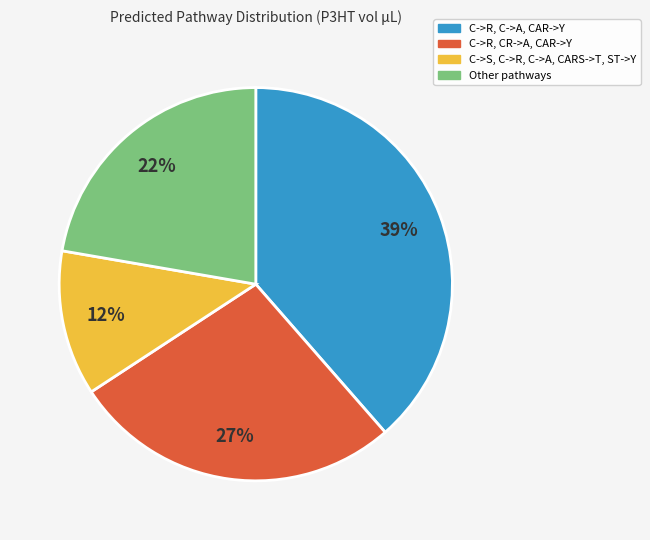

To the nearest percent, what is the difference between the largest and smallest slice percentages?

27%